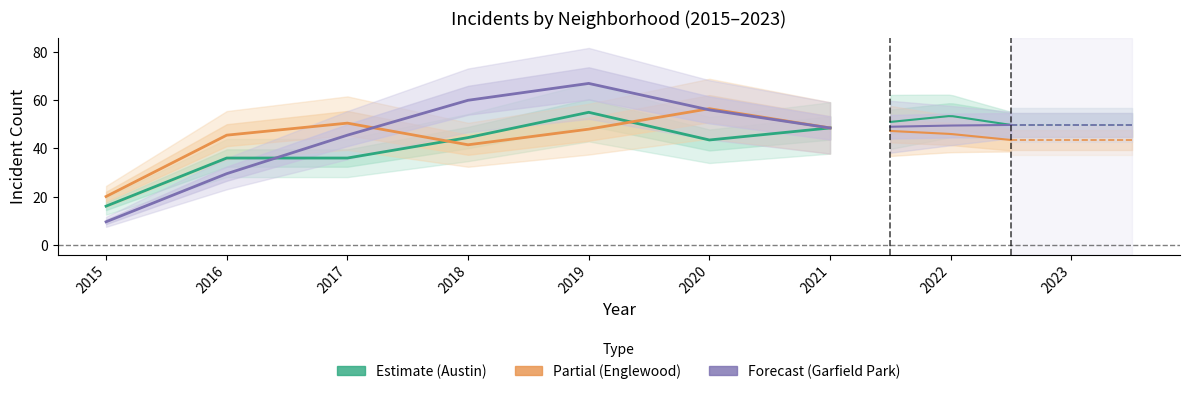

The value of Englewood at 2018 is 65.9. True or false?

False